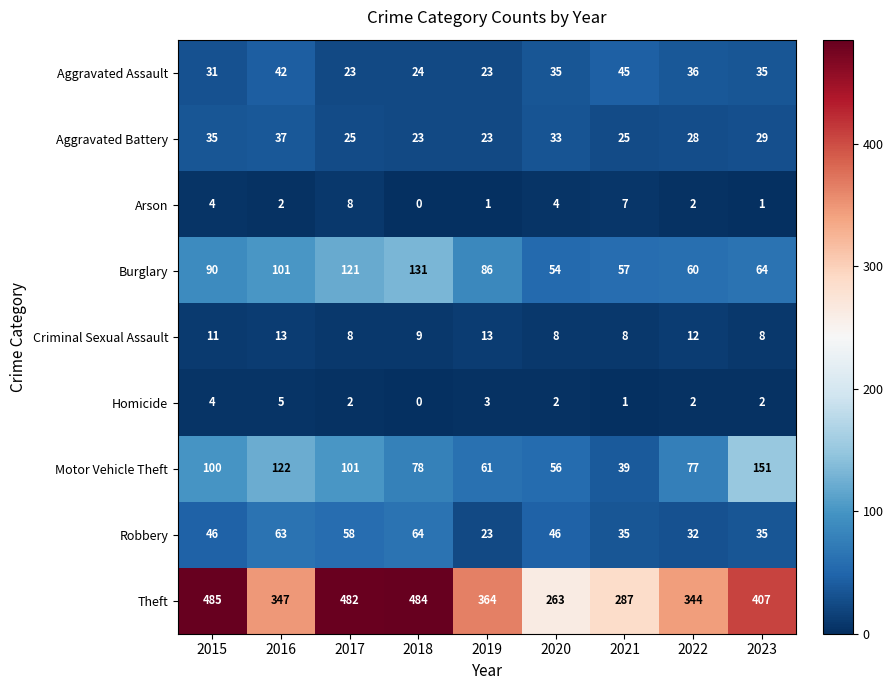

What is the difference between the highest and lowest values at 2019?

363